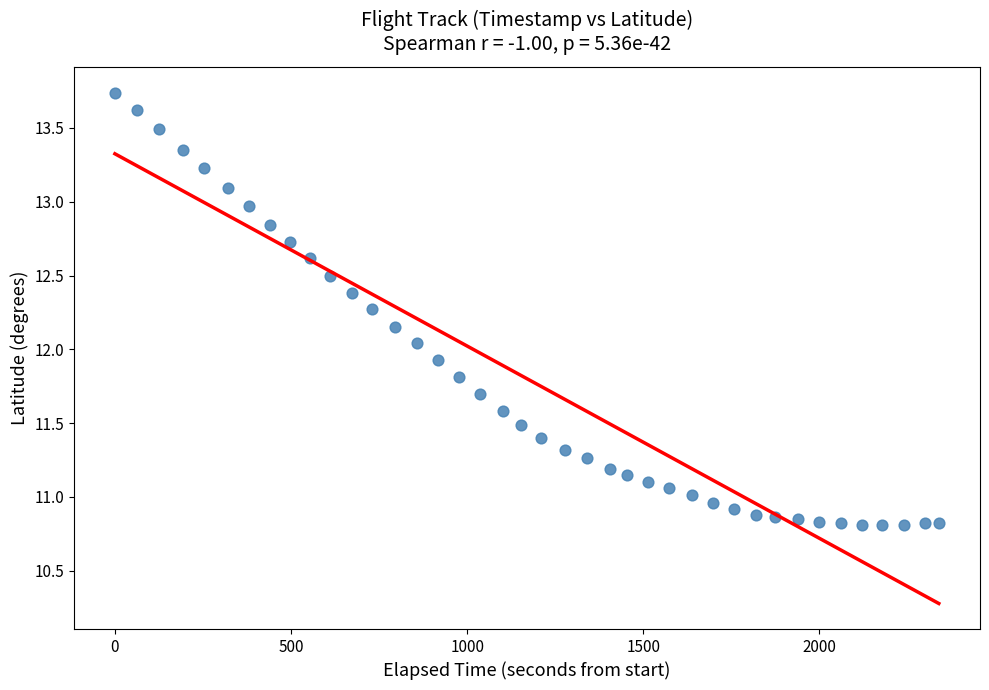

What is the range of X values (max minus min)?

2339.0